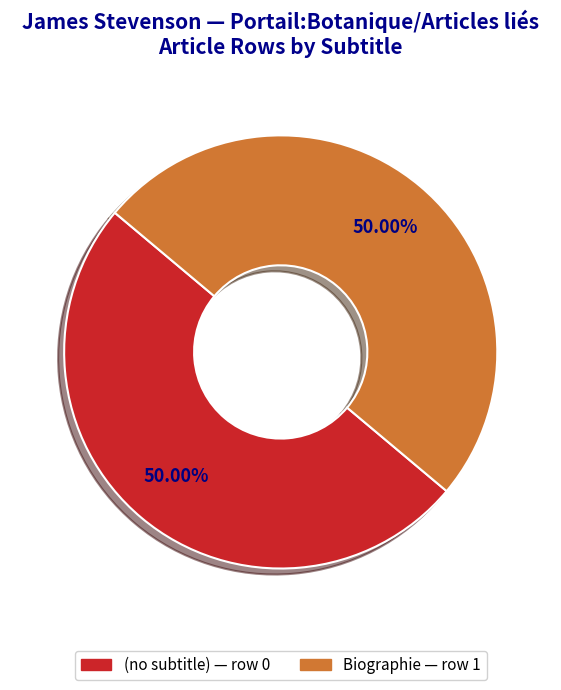

What is the smallest slice in the pie chart?

Row 0